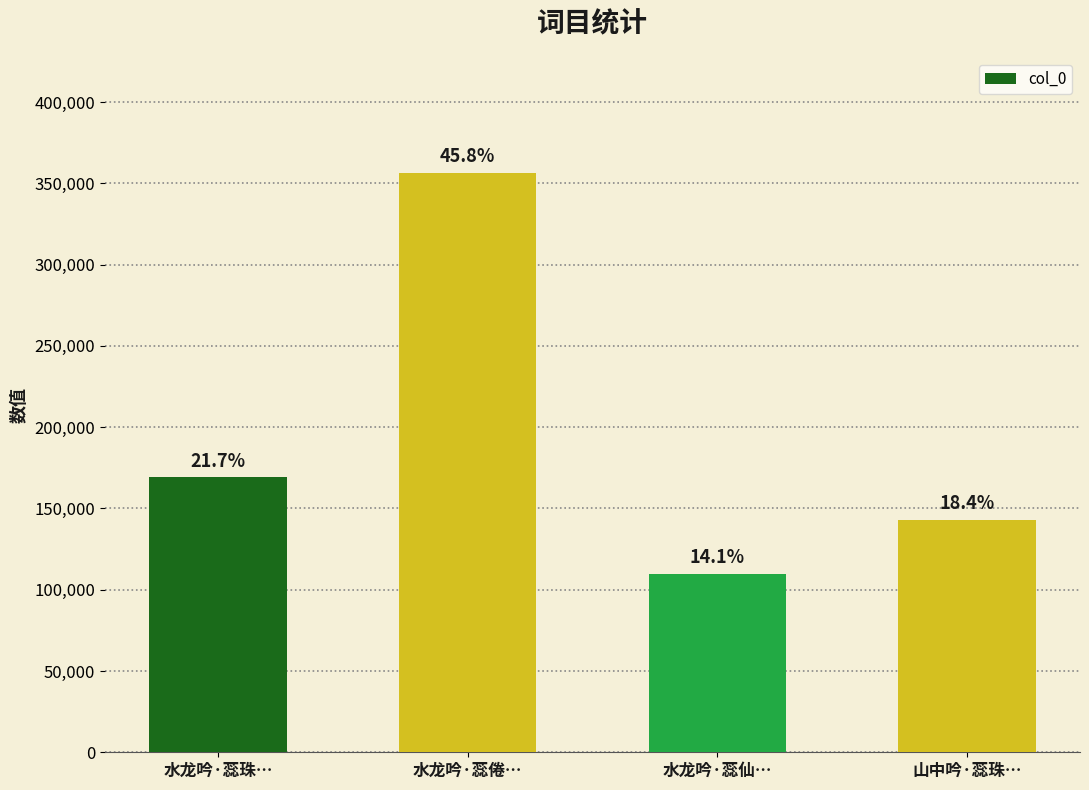

Reading right to left, transcribe all the data shown in this chart.

142899	109816	356447	169213